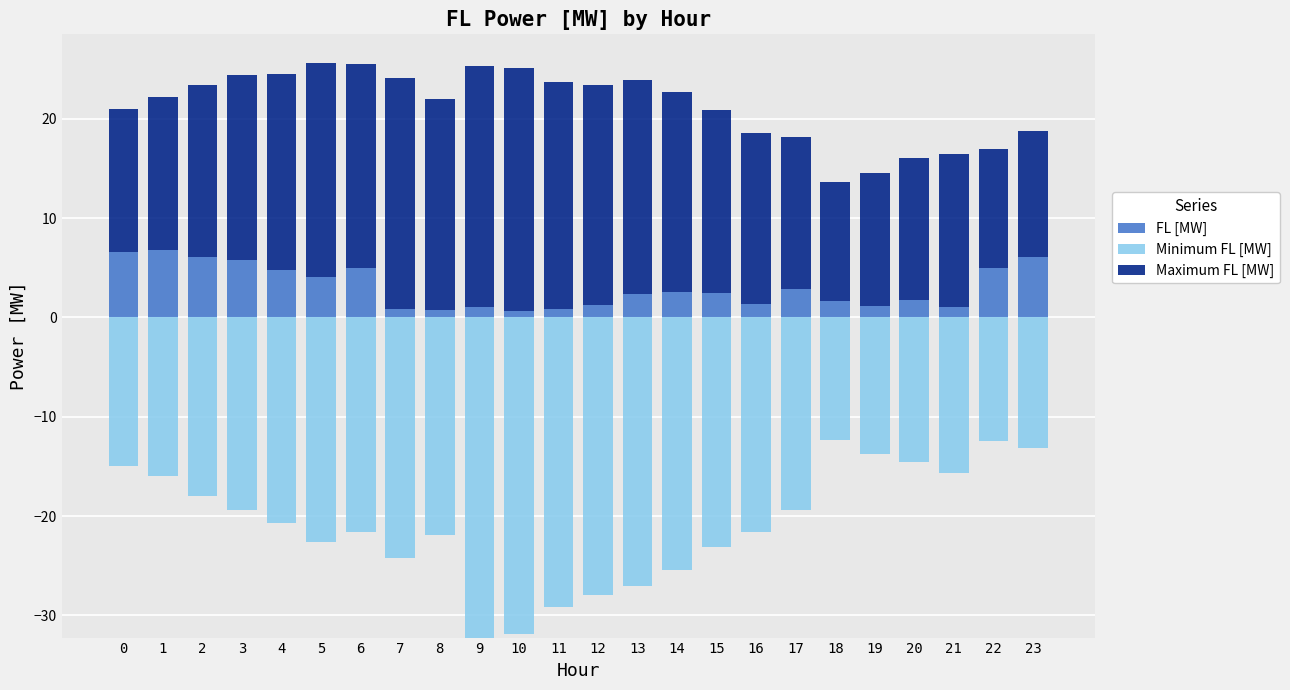

How many groups of bars are there?

24